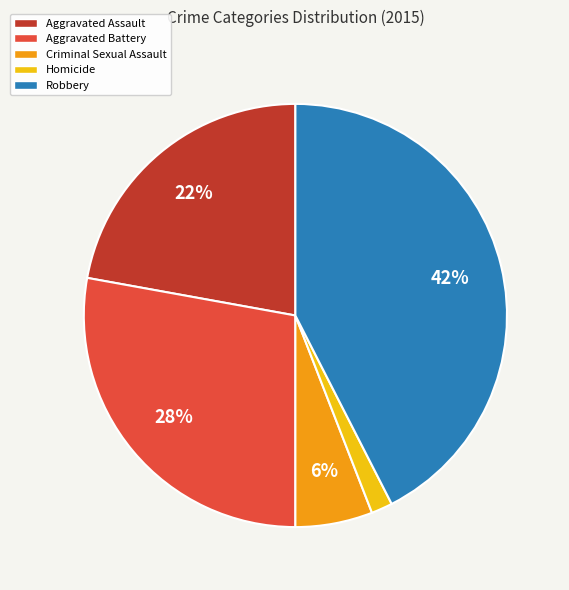

Is the sum of Robbery and Criminal Sexual Assault greater than half?

No